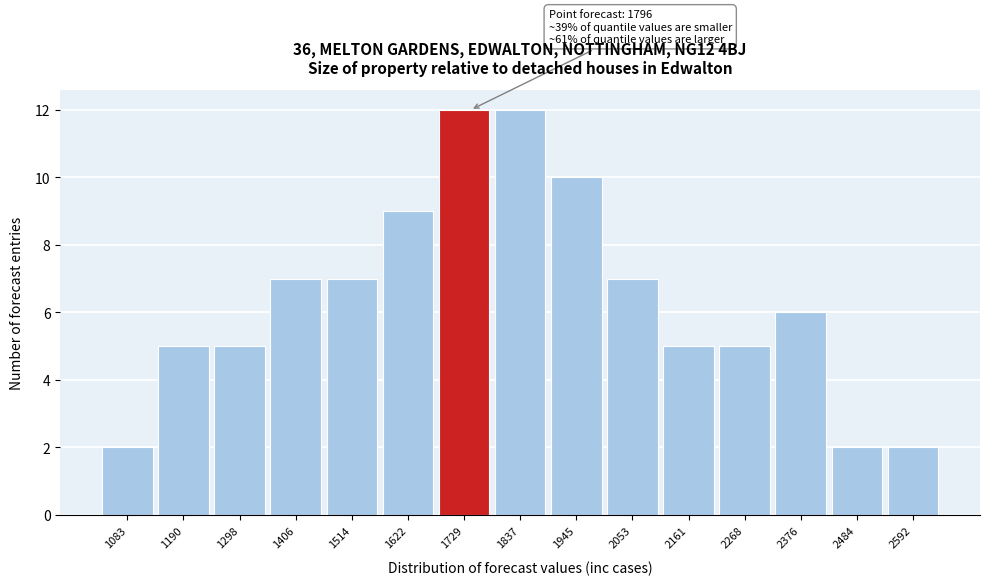

Reading left to right, extract all data points from this chart.

2	5	5	7	7	9	12	12	10	7	5	5	6	2	2